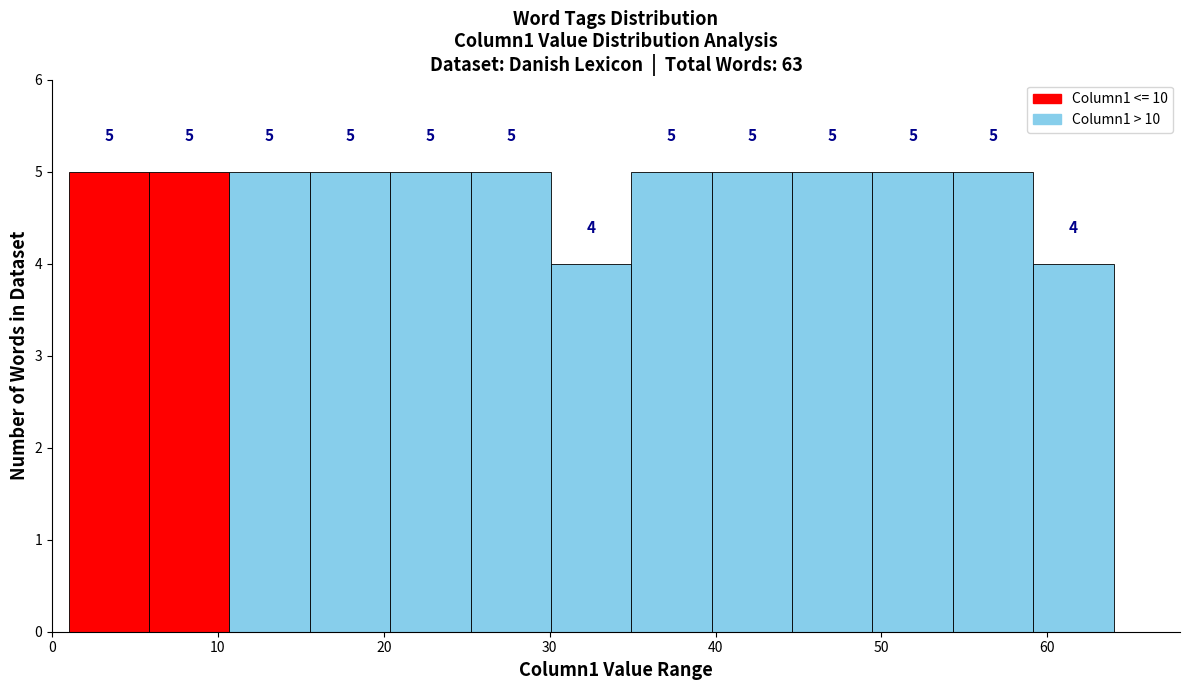

Reading left to right, transcribe this chart: for each bar, give the range it covers on the x-axis and its height. The bar edges are not printed on the chart, so give them approximately, as read against the axis.

1 to 6: 5
6 to 11: 5
11 to 16: 5
16 to 20: 5
20 to 25: 5
25 to 30: 5
30 to 35: 4
35 to 40: 5
40 to 45: 5
45 to 49: 5
49 to 54: 5
54 to 59: 5
59 to 64: 4